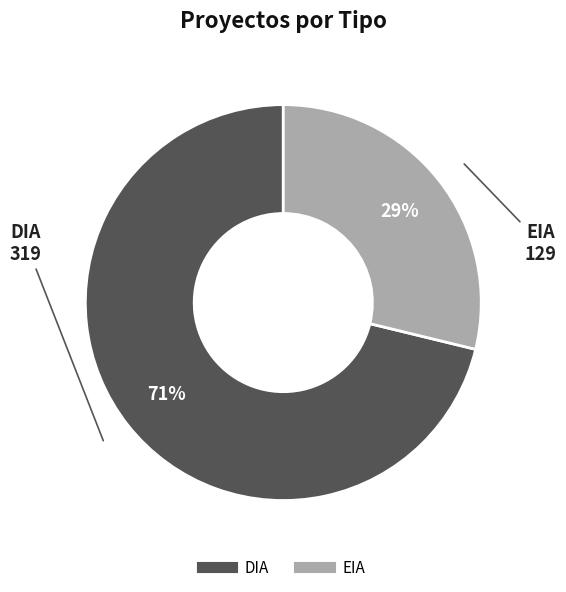

Do EIA and DIA together represent more than half of the pie?

Yes